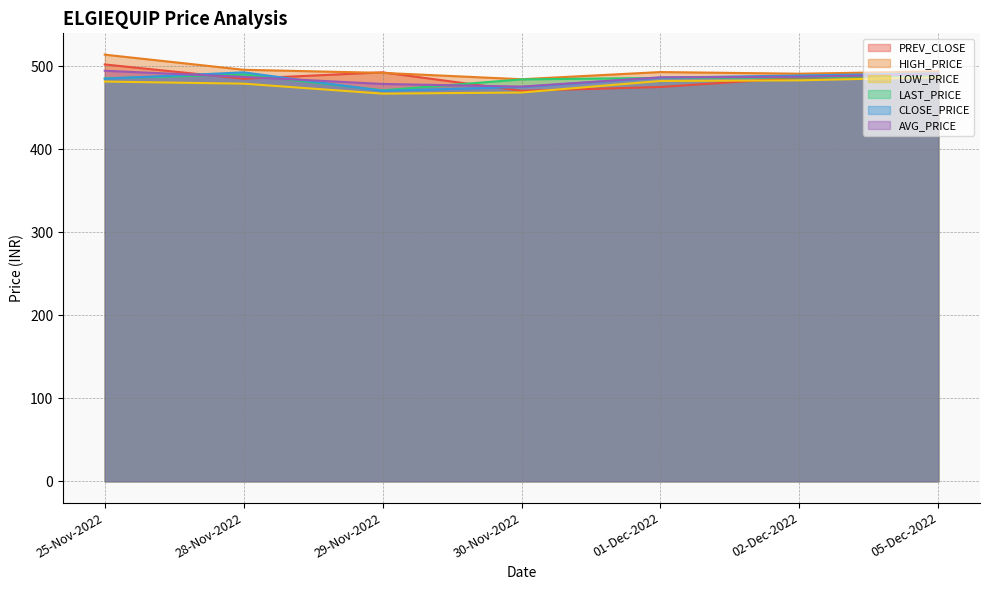

True or false: AVG_PRICE has a value of 486.6 at 01-Dec-2022.

True